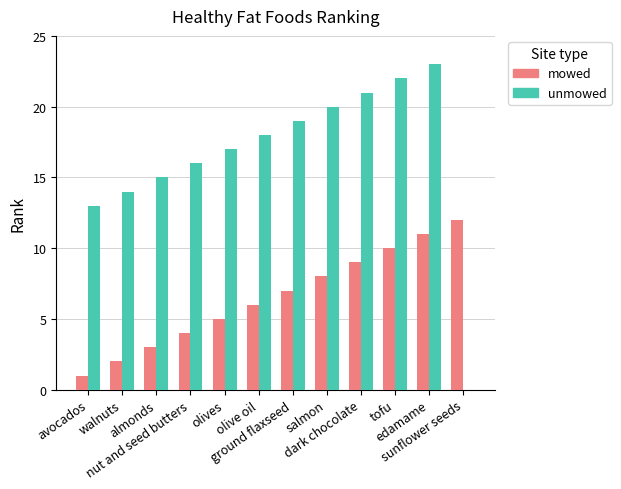

Which series has the widest spread of values?

unmowed